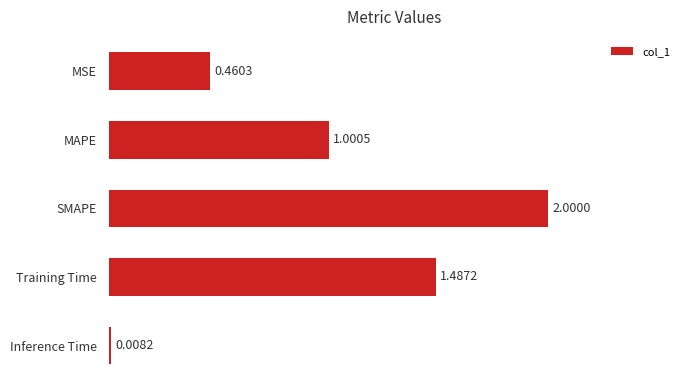

How many data points are above 1?

3